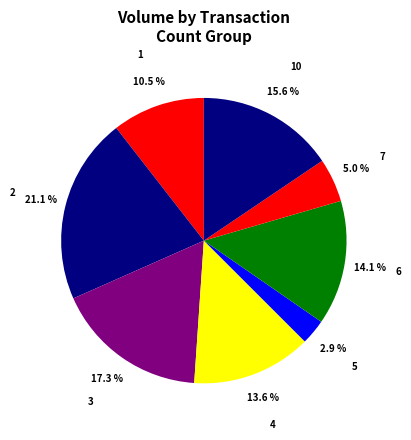

To the nearest percent, what percentage of the pie is 5?

3%